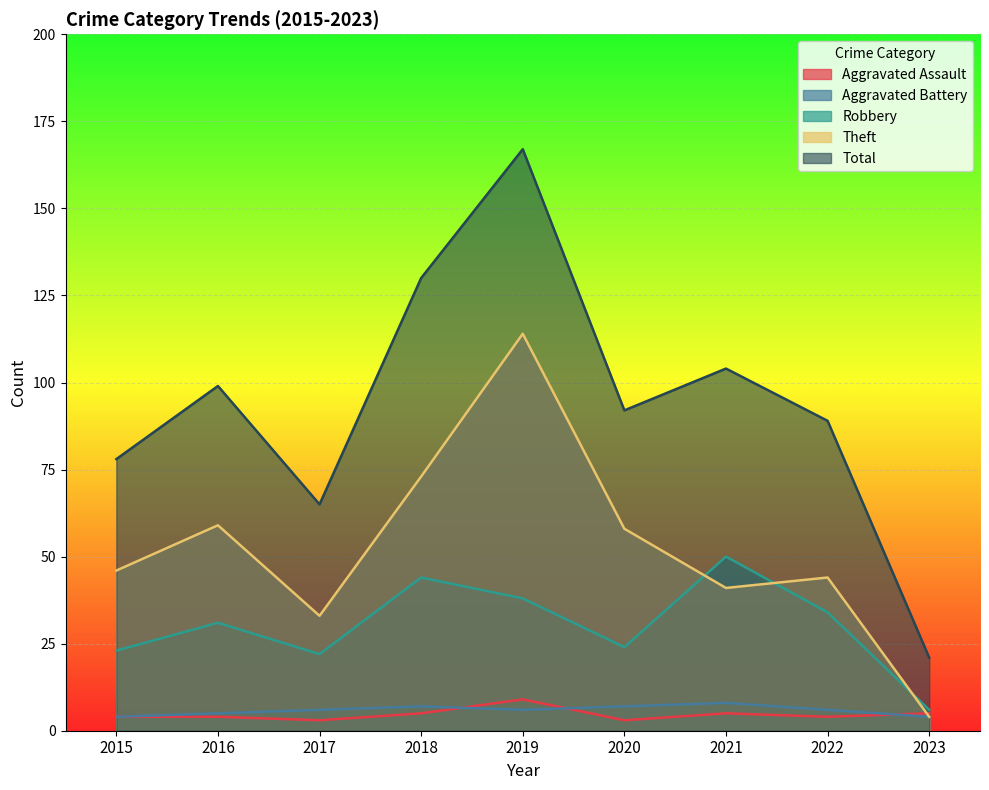

At which label is Theft closest to 59?

2016